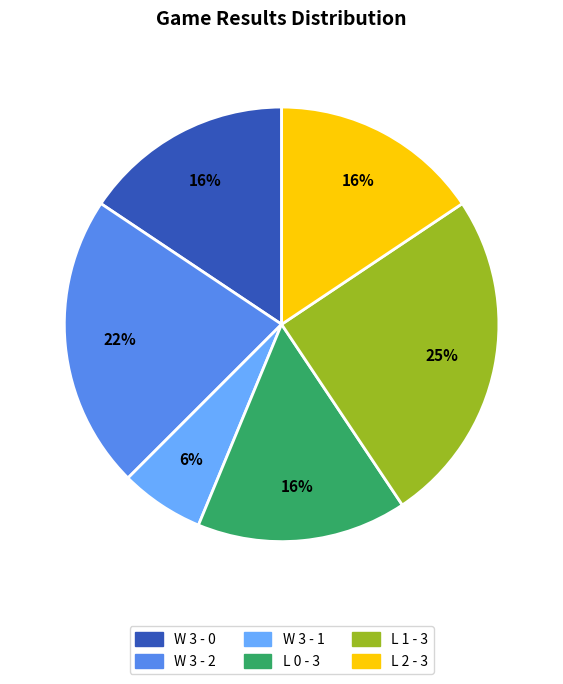

Which category has the smallest portion of the pie?

W 3 - 1